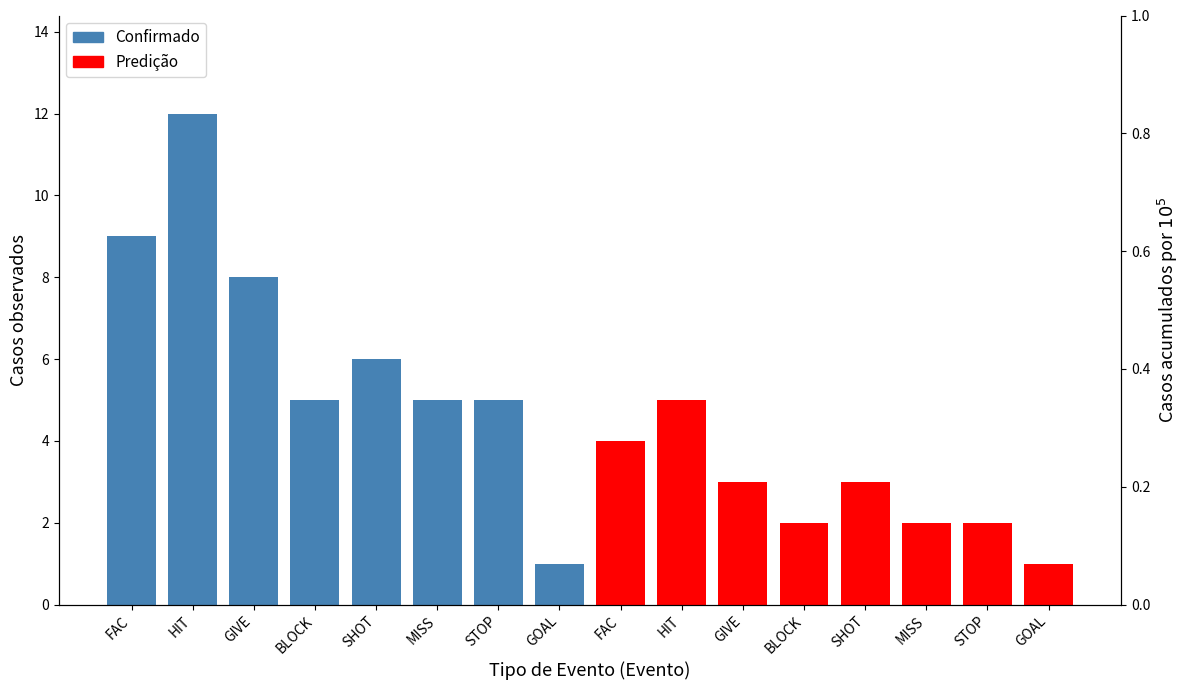

What is the sum of the Confirmado values at SHOT and HIT?

18